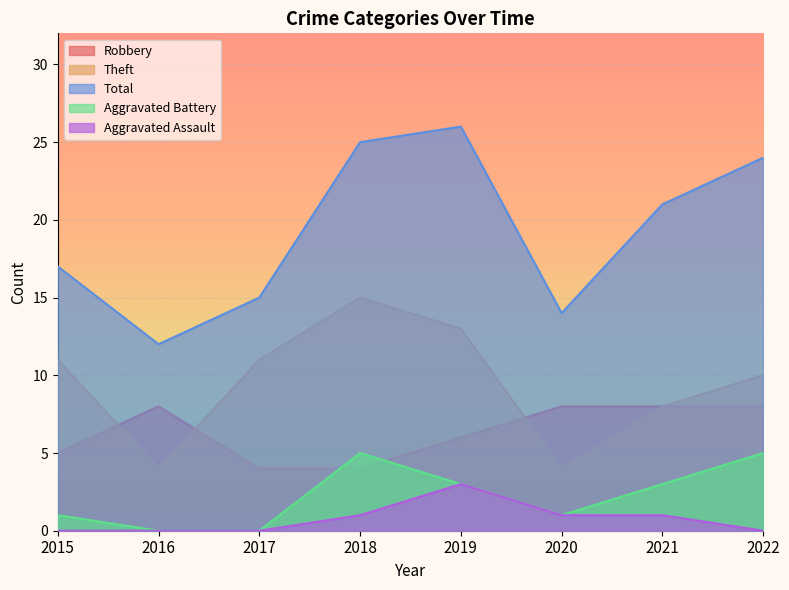

Which category has the lowest value across all series?

2016